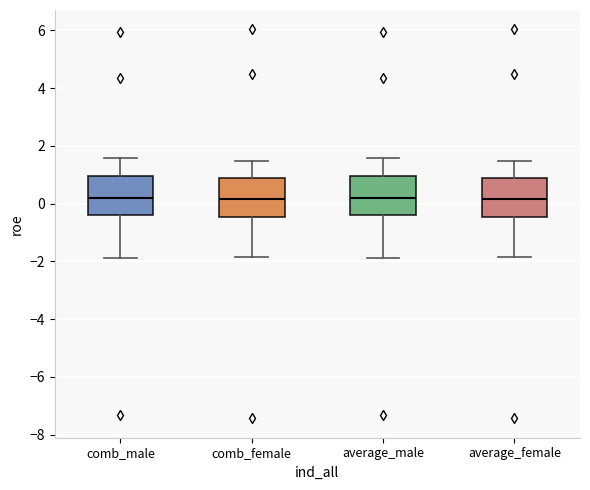

Reading left to right, transcribe this box plot: for each box, give where its median line is, the range the box spans, and where its two whiskers end, as read against the y-axis. The values are not printed on the chart, so give them approximately, as read against the axis.

comb_male: median 0.2, box -0.4 to 1.0, whiskers -1.8 to 1.6
comb_female: median 0.2, box -0.4 to 0.8, whiskers -1.8 to 1.4
average_male: median 0.2, box -0.4 to 1.0, whiskers -1.8 to 1.6
average_female: median 0.2, box -0.4 to 0.8, whiskers -1.8 to 1.4